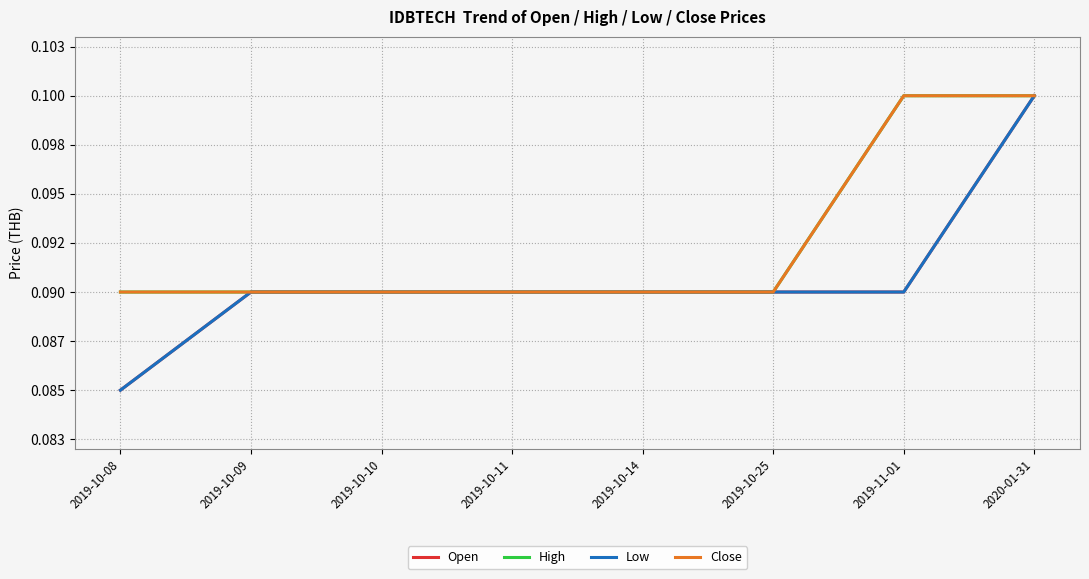

Is this an area chart (filled region under the line)?

No